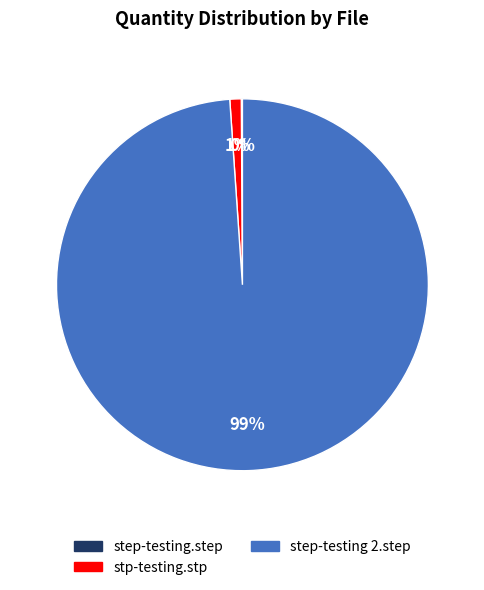

Which slice is the largest?

step-testing 2.step